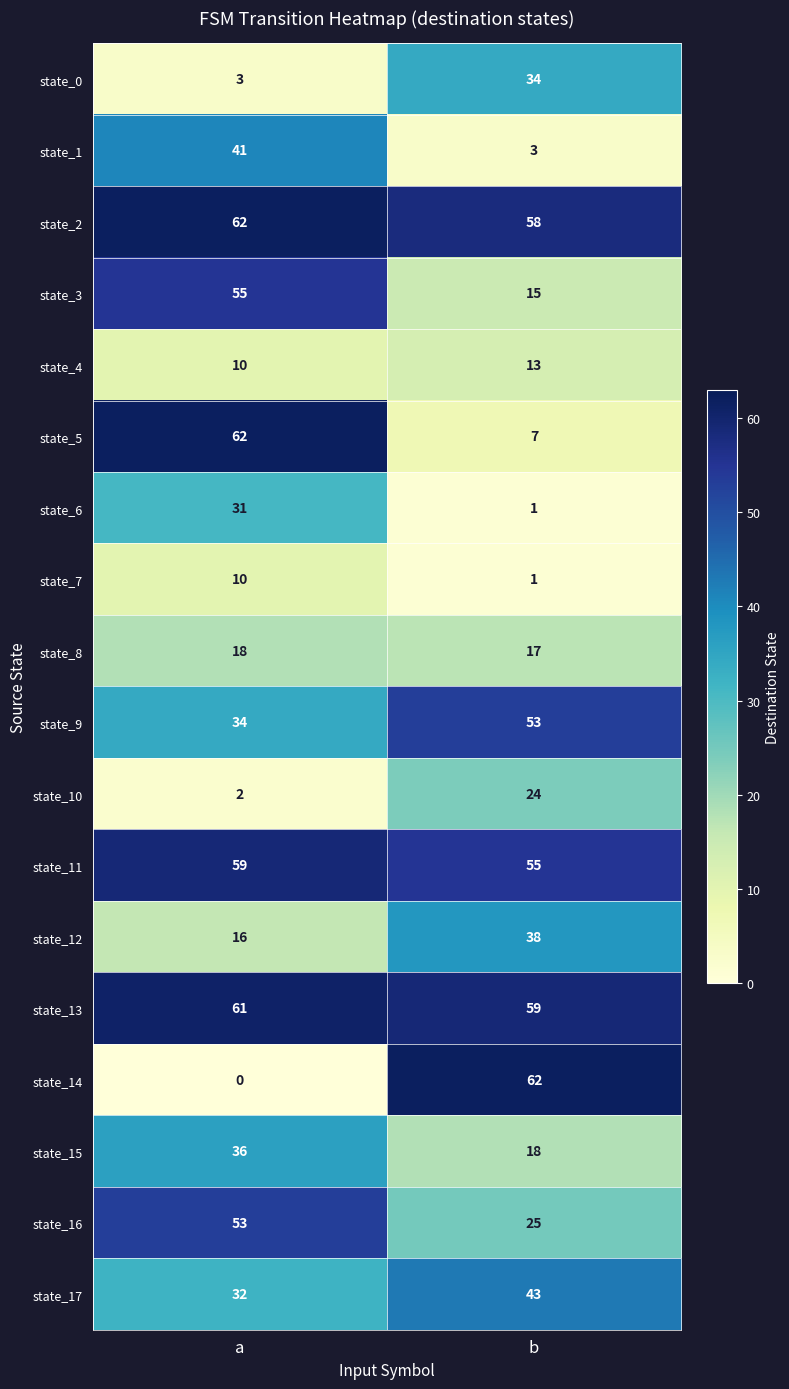

What is the average value of the state_7 series?

6